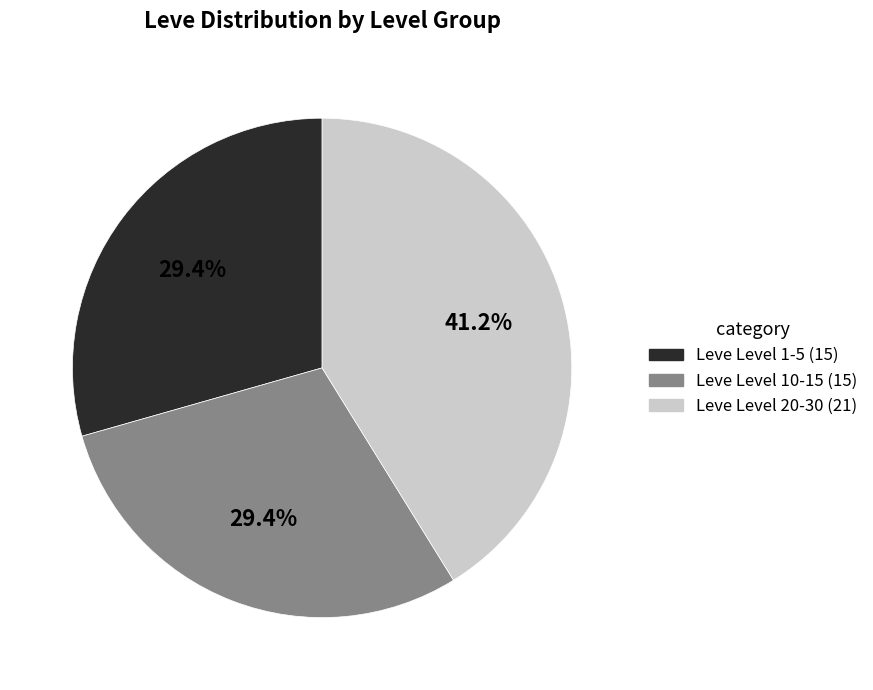

Does any single category account for the majority?

No